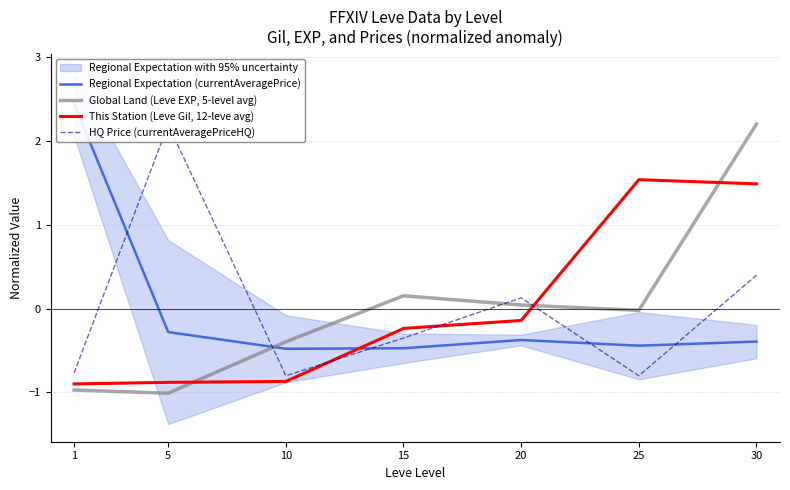

Is the value of This Station (Leve Gil, 12-leve avg) at 25 greater than the value of HQ Price (currentAveragePriceHQ) at 10?

Yes